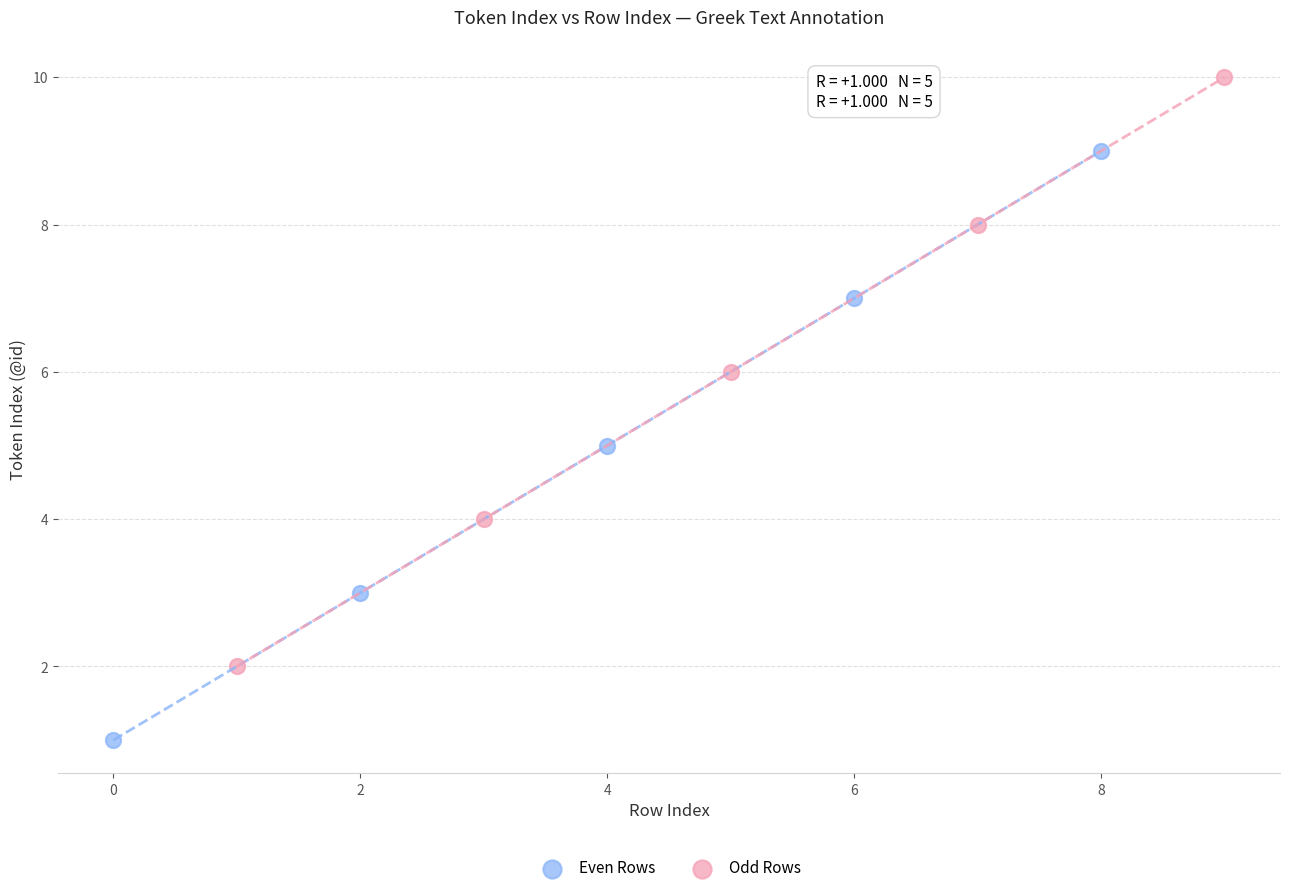

Which series contains the highest Y value?

Odd Rows